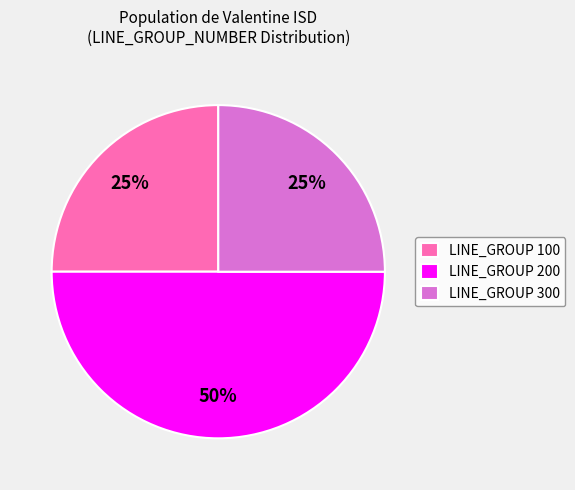

To the nearest percent, what portion does LINE_GROUP 200 represent?

50%